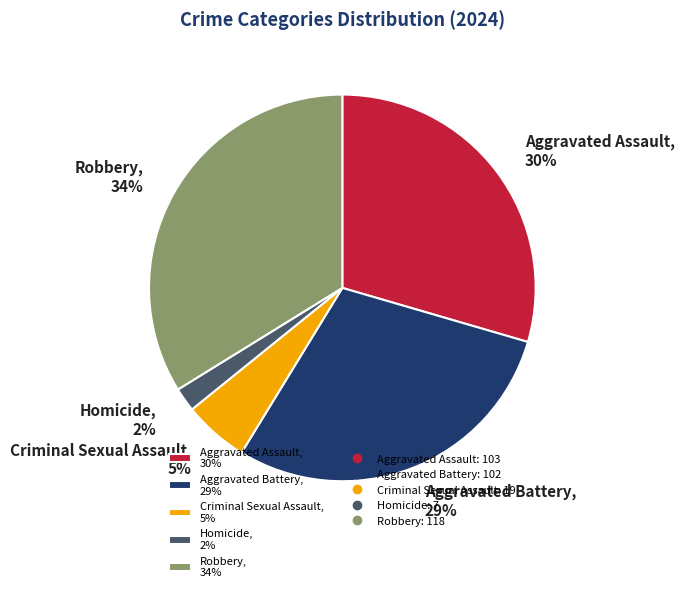

To the nearest percent, what percentage of the pie is Aggravated Battery?

29%